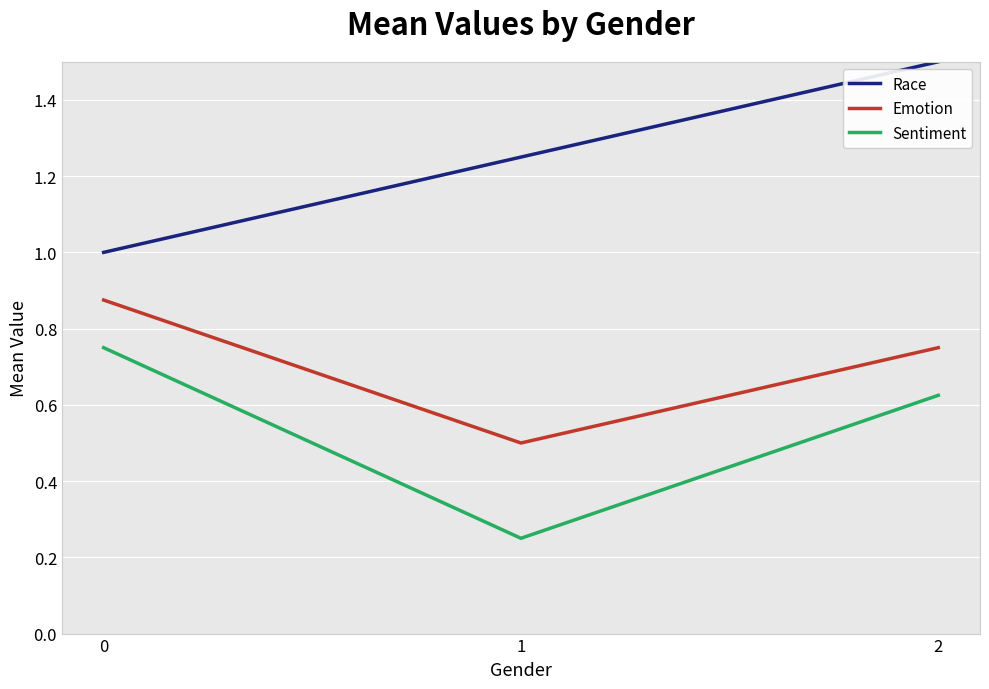

How many distinct data groups are displayed?

3